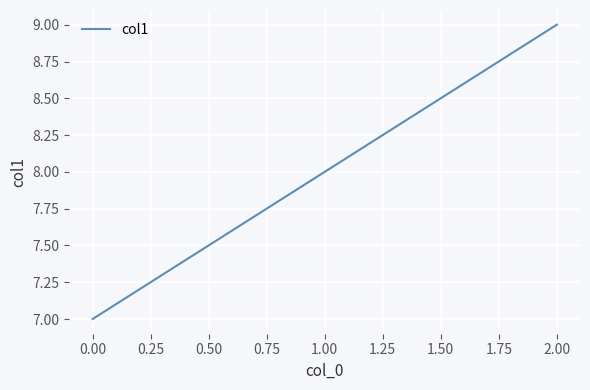

What is the difference between the second highest and minimum values?

1